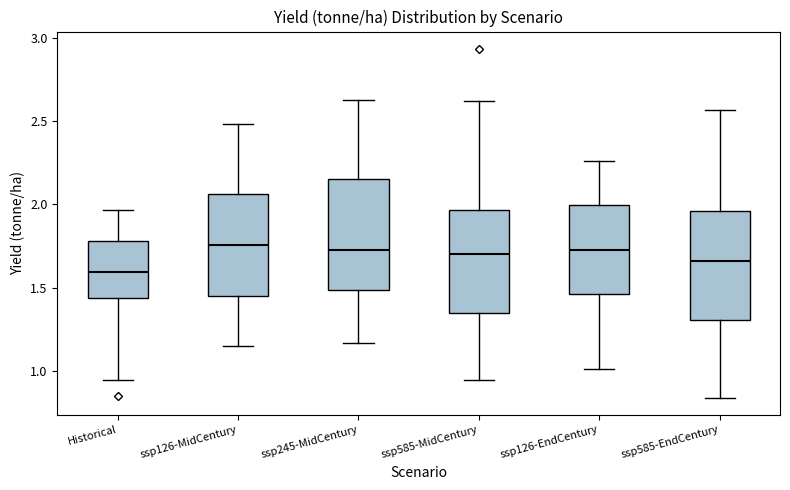

Which box has the lowest median line?

Historical